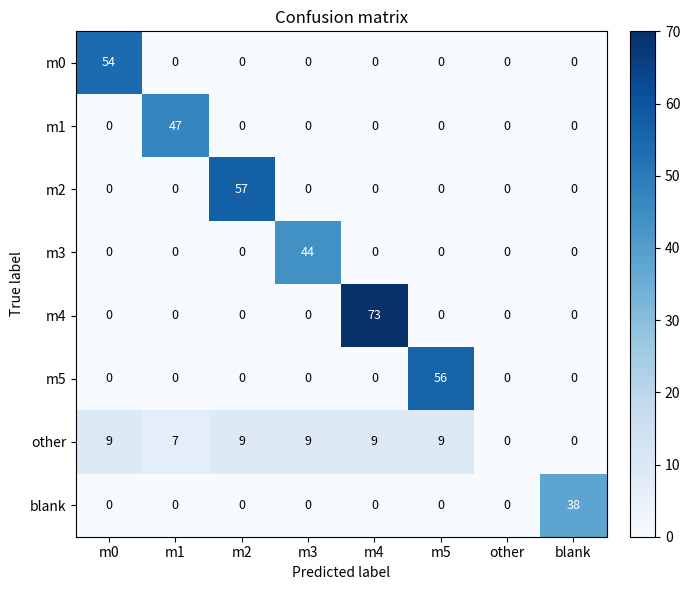

The value of m4 at m5 is 29. True or false?

False